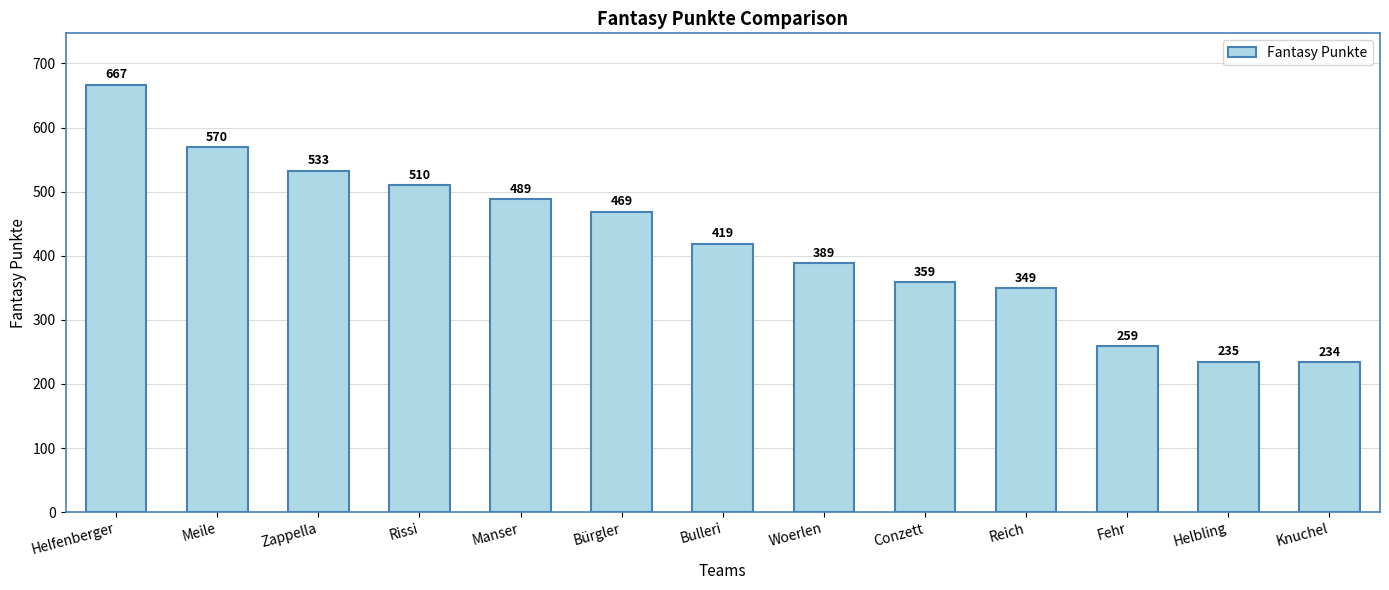

Does the chart contain stacked bars?

No